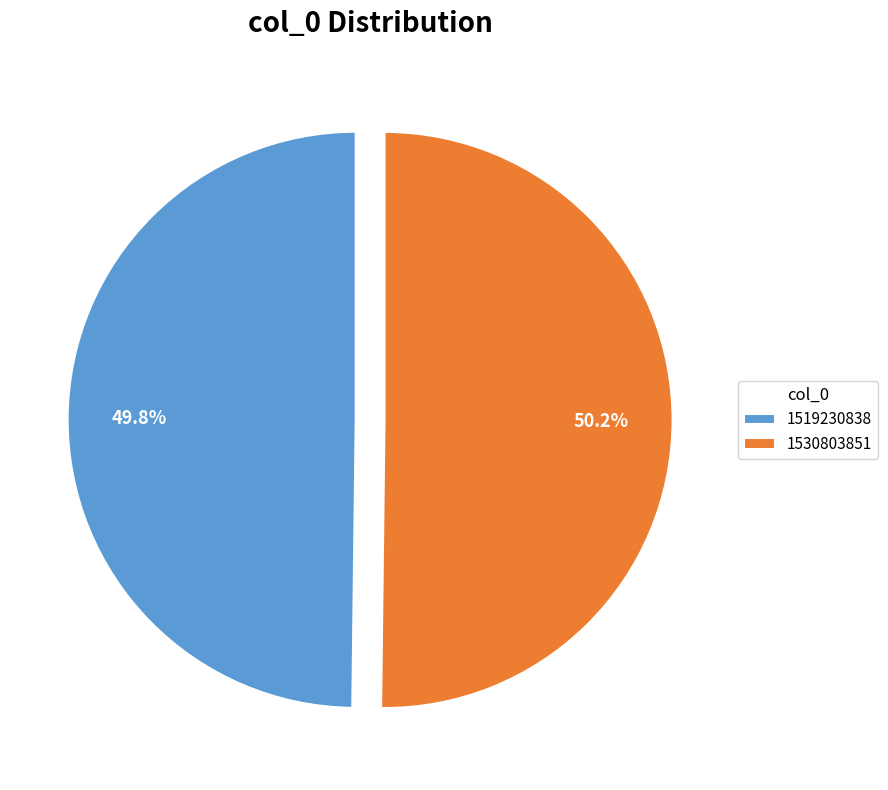

Is there a majority slice in this chart?

Yes